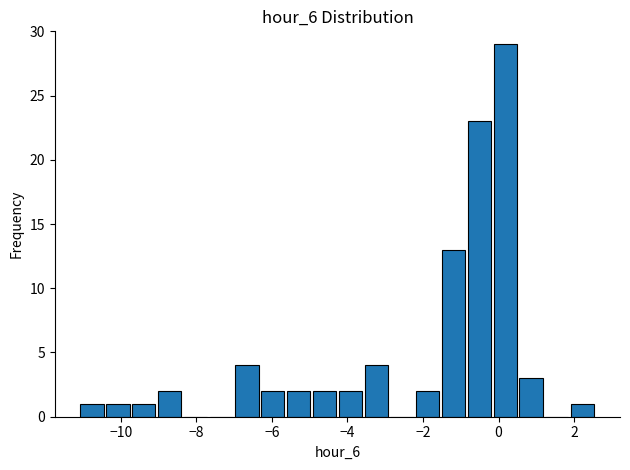

Around what value on the x-axis is the tallest bar? Give the approximate position of its centre, as read against the axis.

0.2